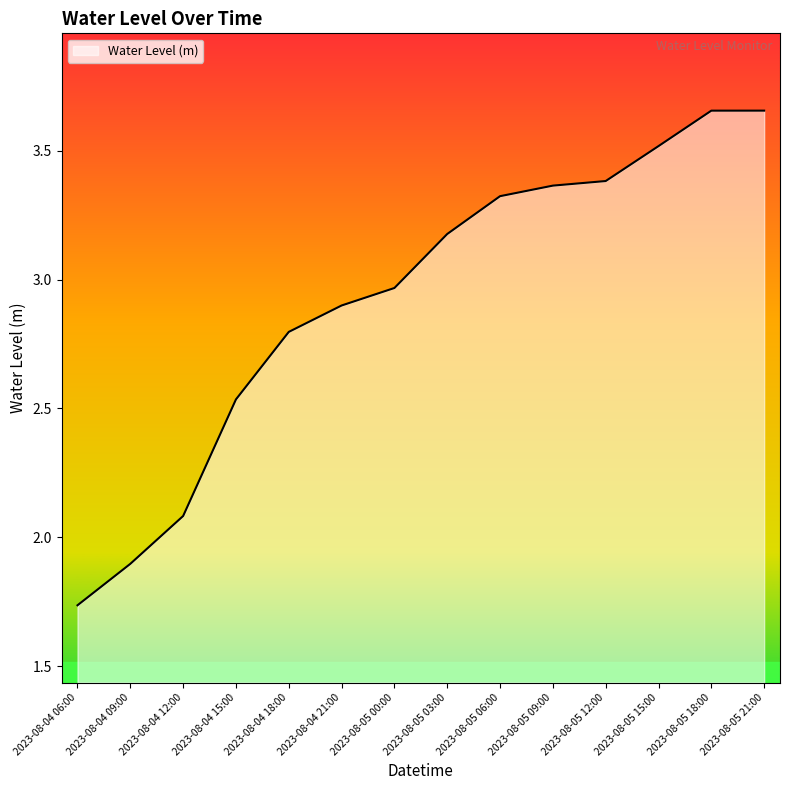

What position from the left is 2023-08-04 18:00?

5